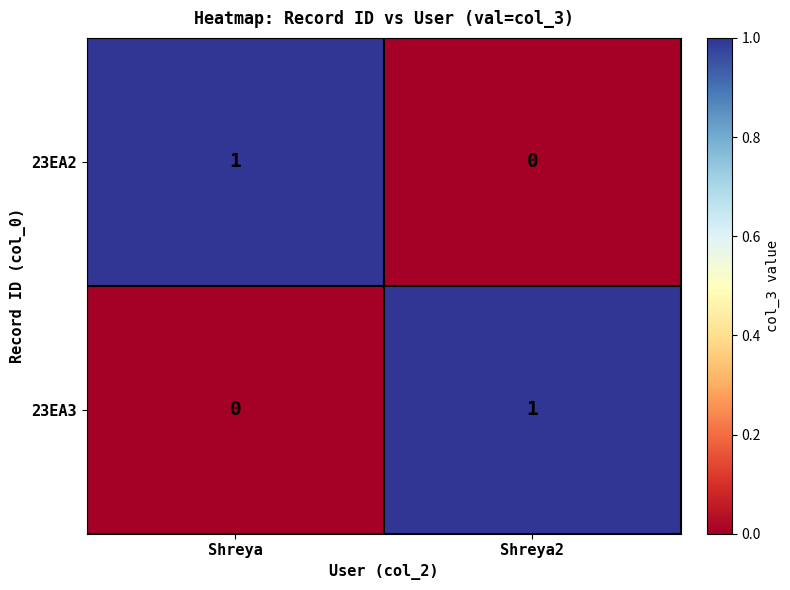

True or false: 23EA2 has a value of 1 at Shreya.

True